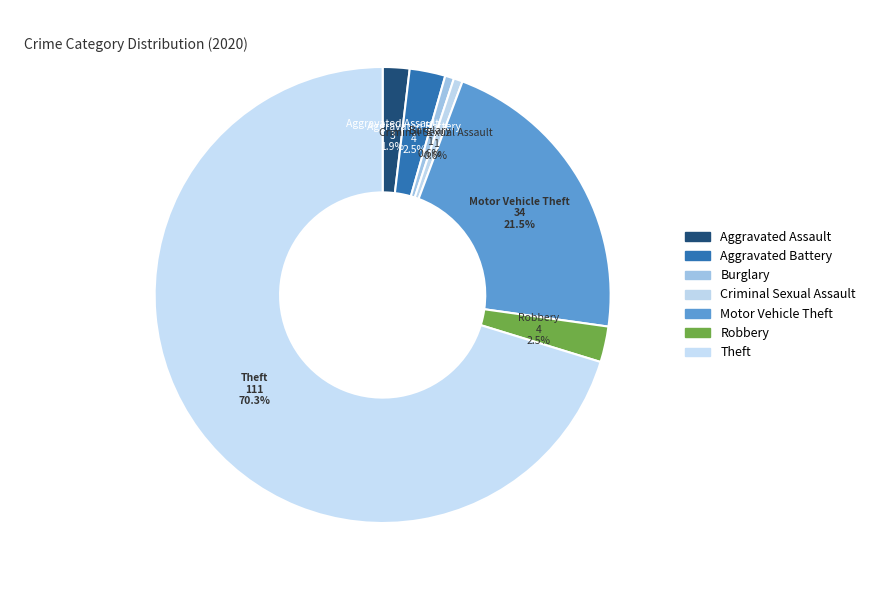

To the nearest percent, what percentage of the pie is Criminal Sexual Assault?

1%